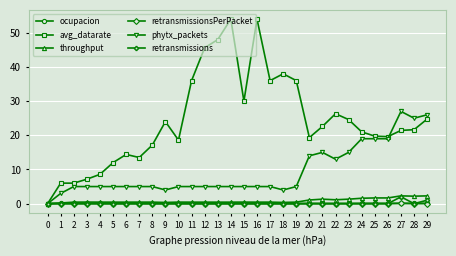

What is the difference between the highest and lowest values at 24?

21.0